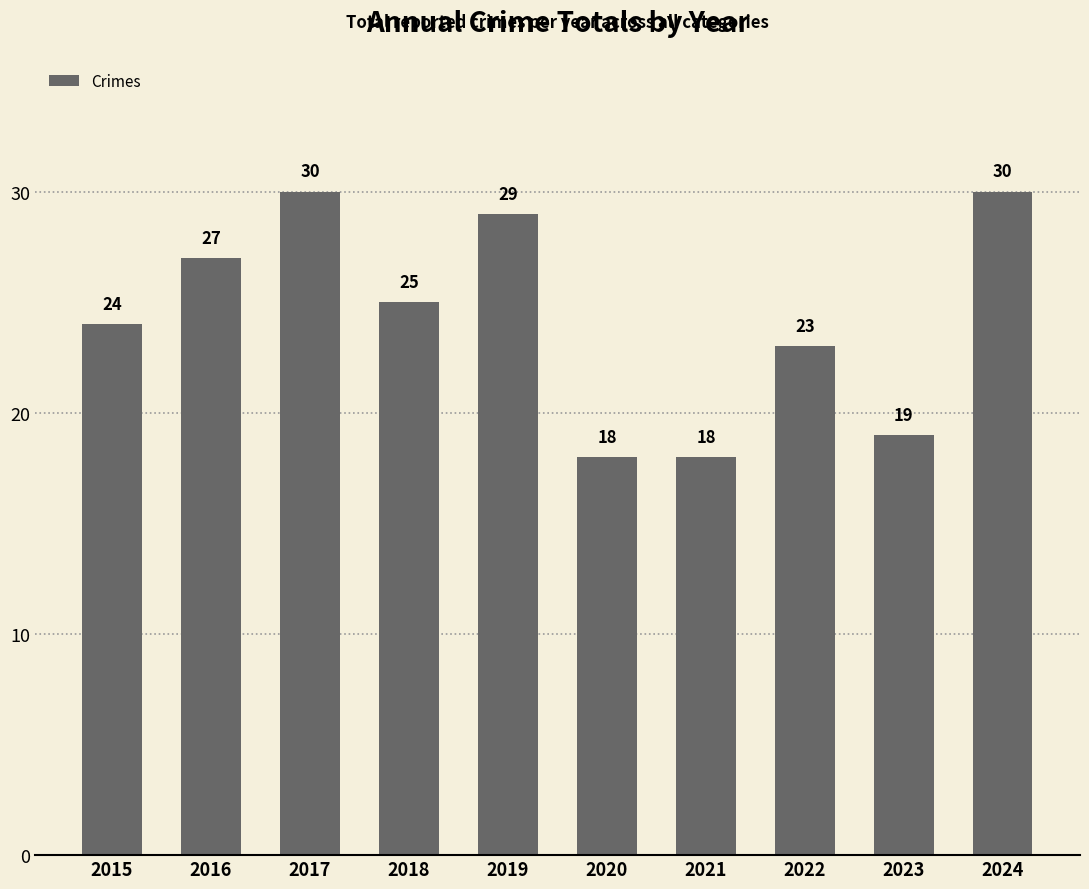

What is the greatest value displayed?

30